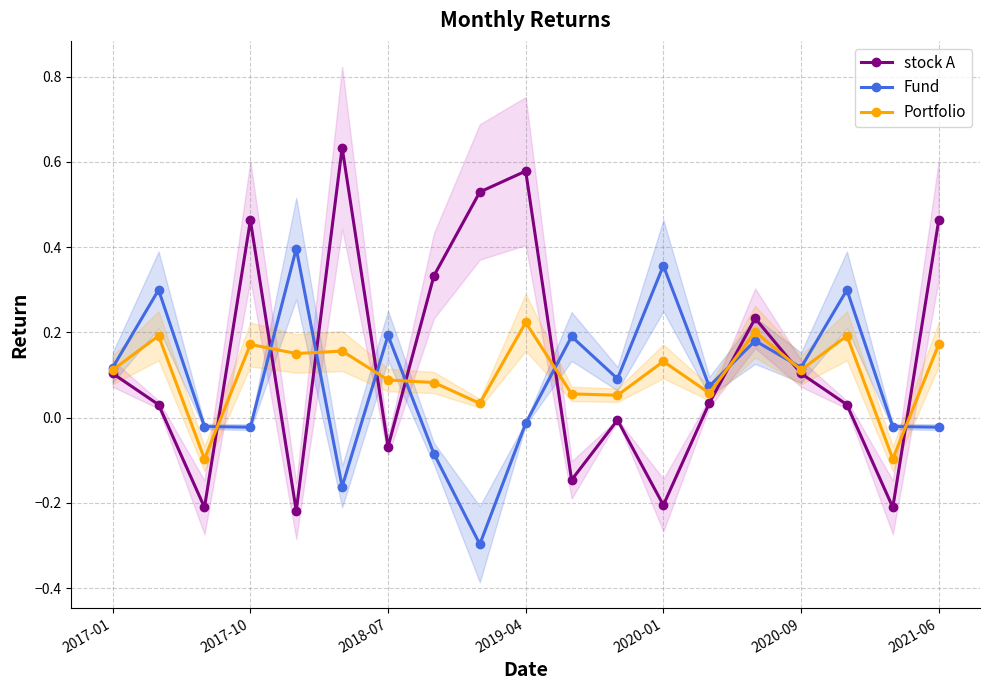

What position from the left is 8?

9